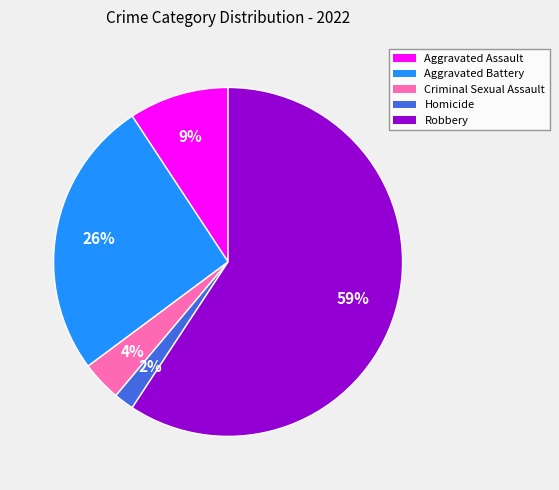

Which category has the smallest portion of the pie?

Homicide